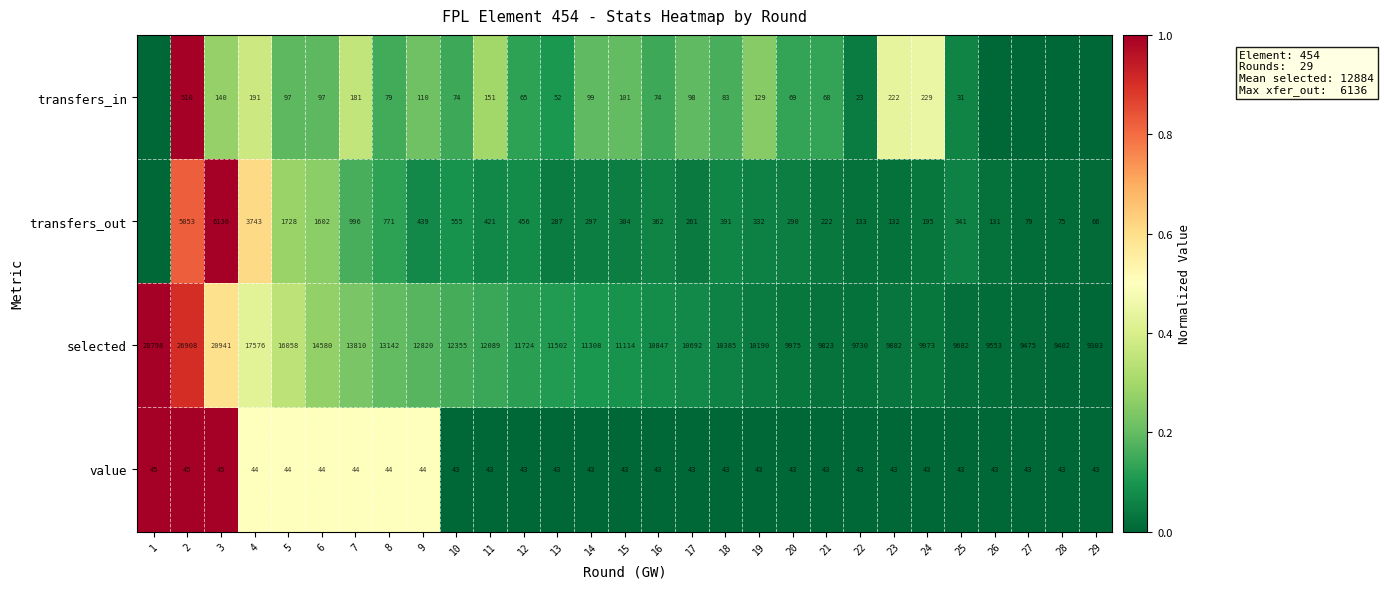

What is the average value of the selected series?

12884